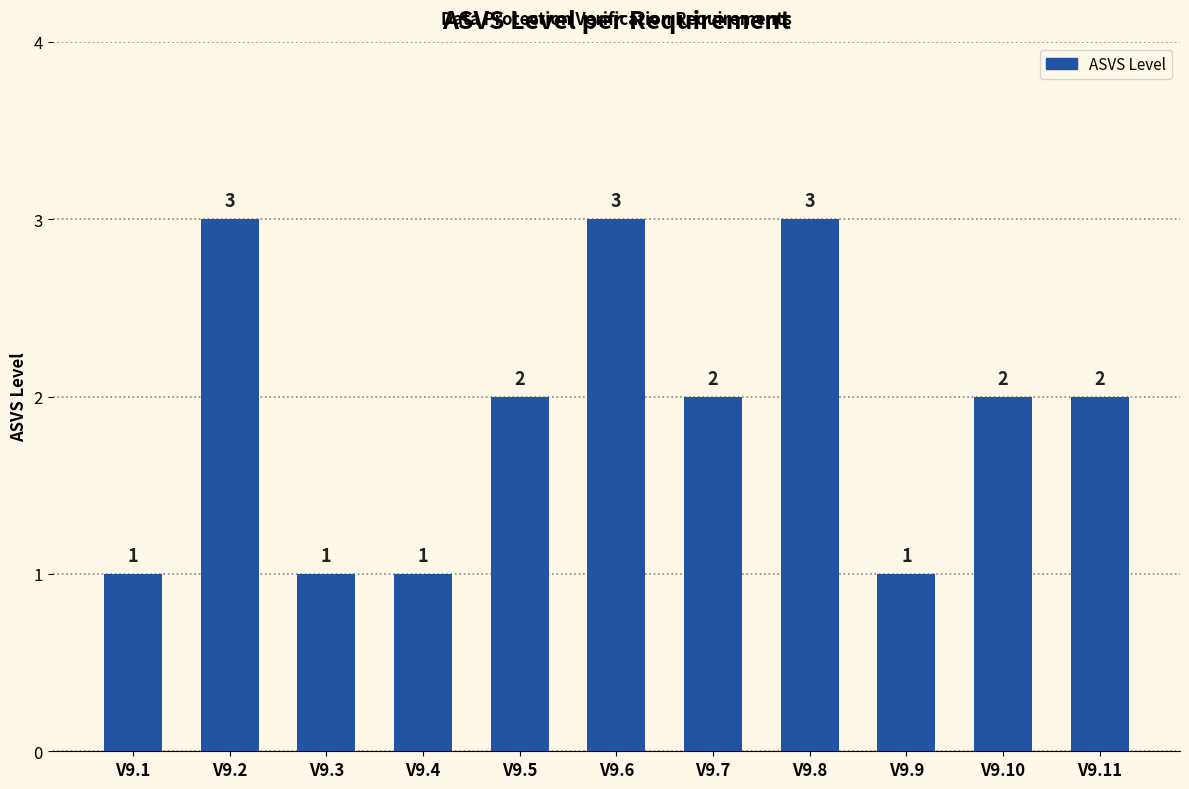

At which label does the data first exceed 2?

V9.2